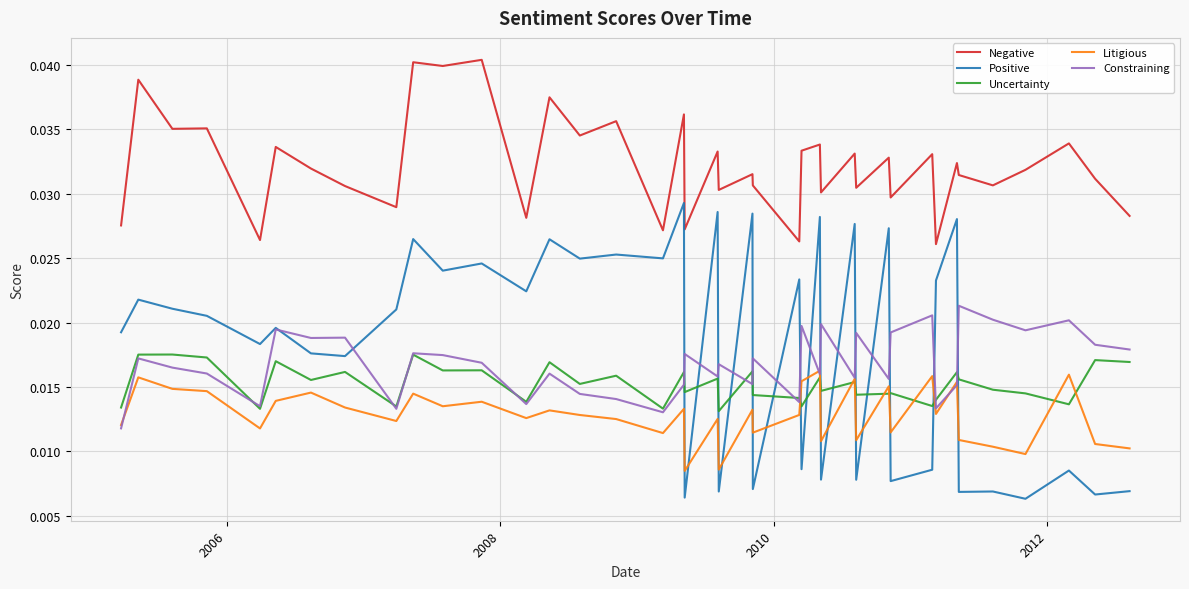

After their last crossing, which series has the higher values: Litigious or Positive?

Litigious